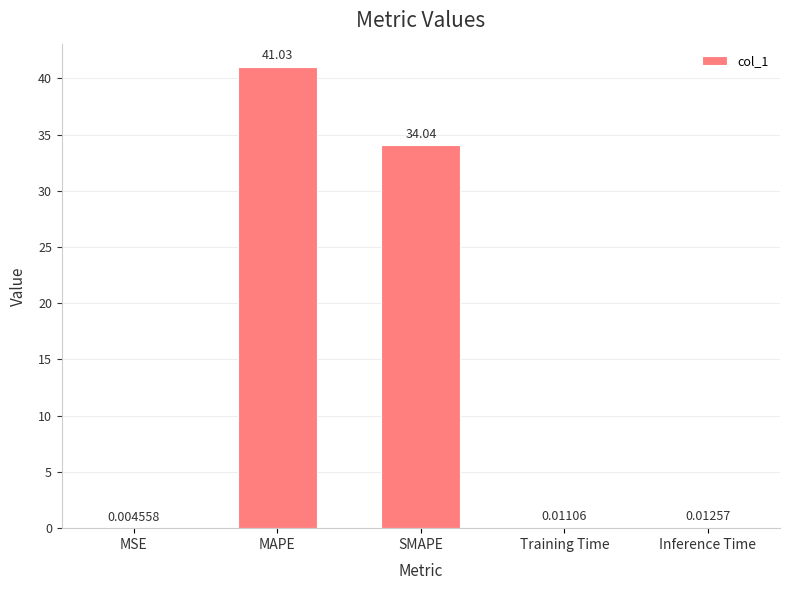

Between Training Time and MSE, which is larger?

Training Time